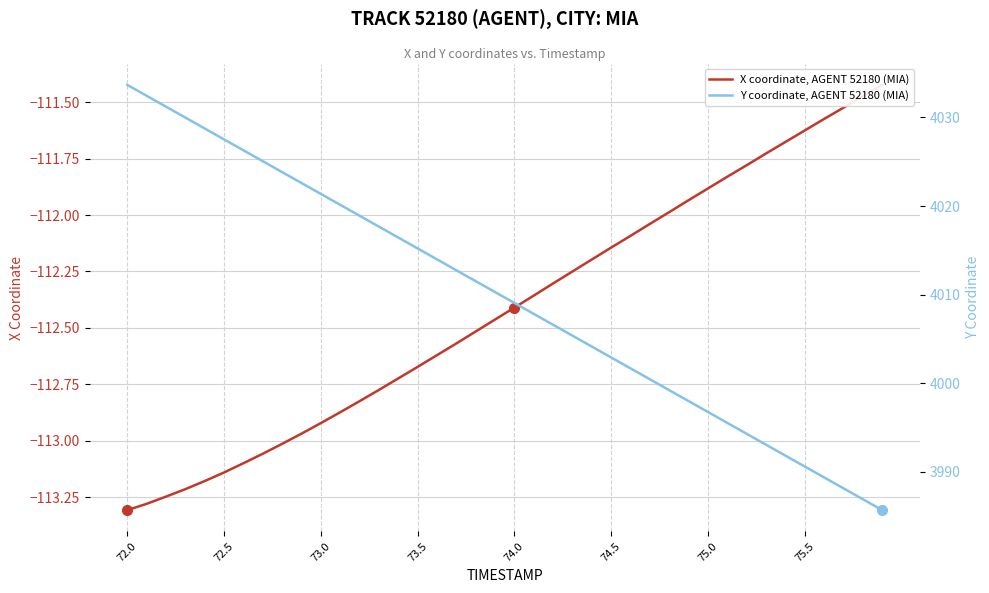

Which series has the largest range (max minus min)?

Y coordinate, AGENT 52180 (MIA)